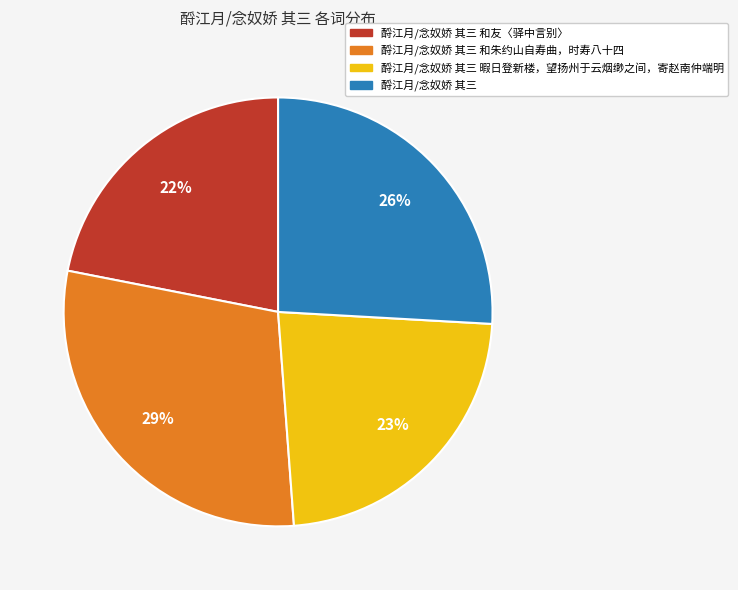

Is 酹江月/念奴娇 其三 和朱约山自寿曲，时寿八十四 the majority of the pie?

No